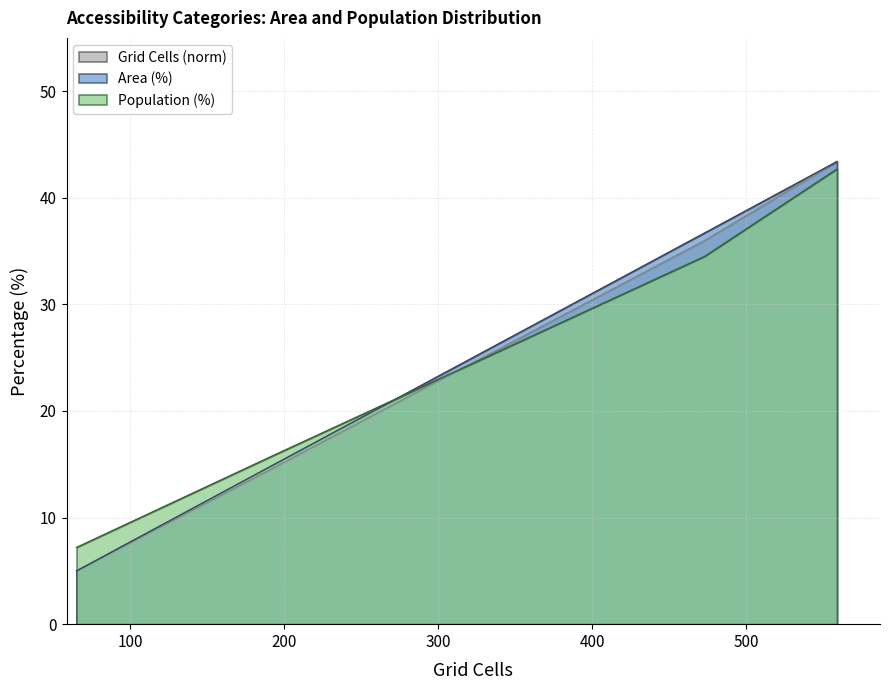

What is the difference between the second highest and second lowest values in the Area (%) series?

21.9